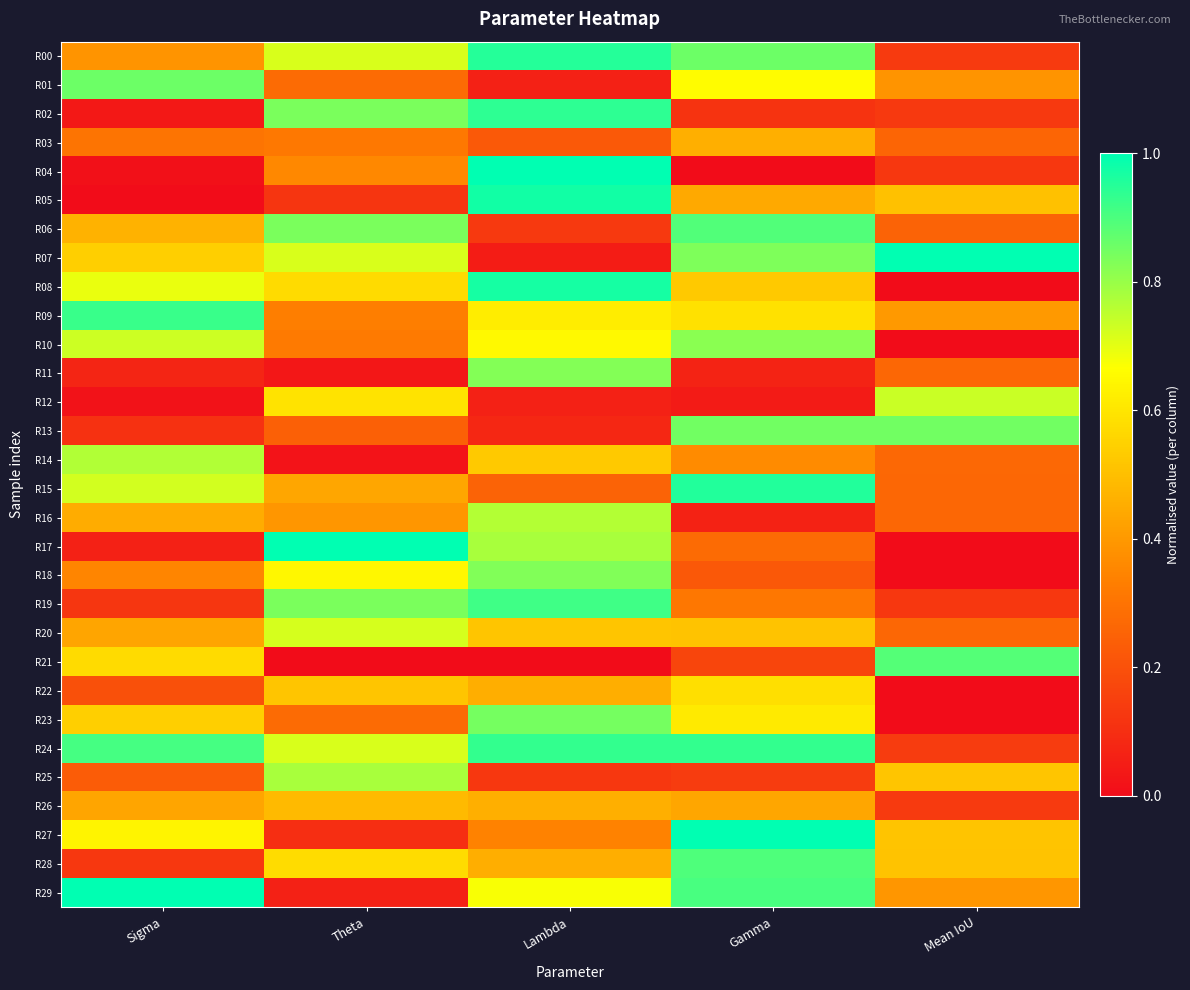

What is the spread (max minus min) of values at Lambda?

1.0